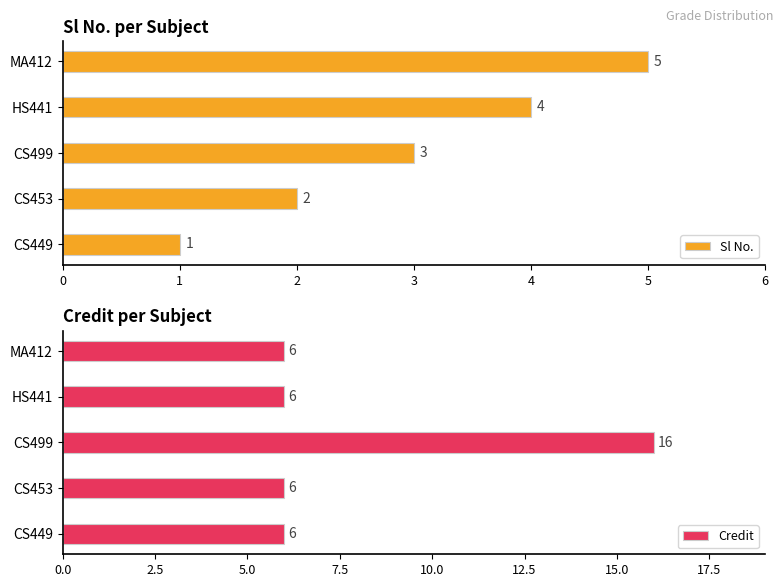

Which series has the largest total across all categories?

Credit